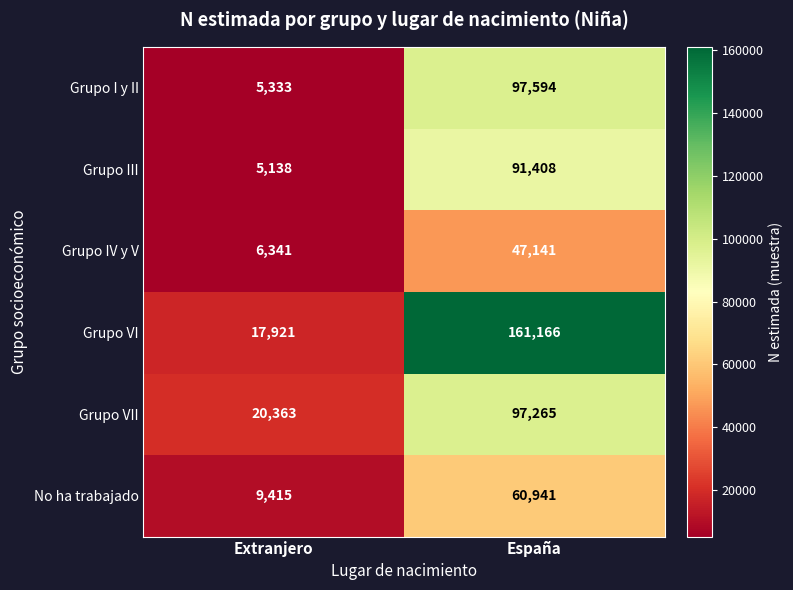

Which series has the largest total across all categories?

Grupo VI